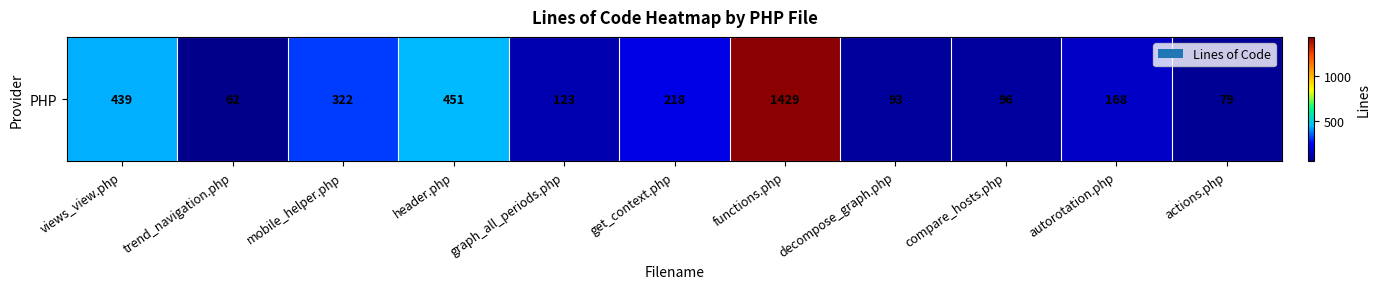

Count the number of values greater than 168.

5